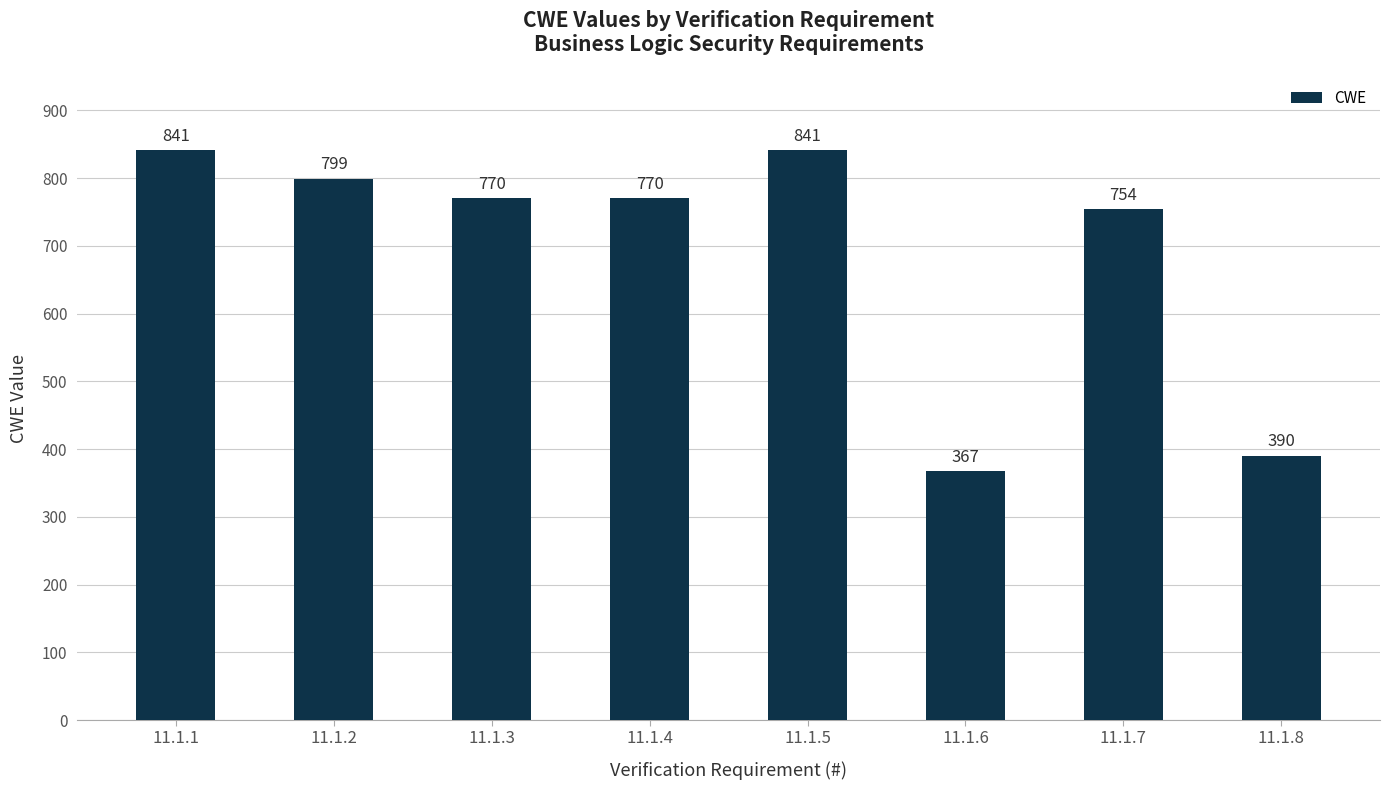

What is the difference between the values at 11.1.4 and 11.1.8?

380